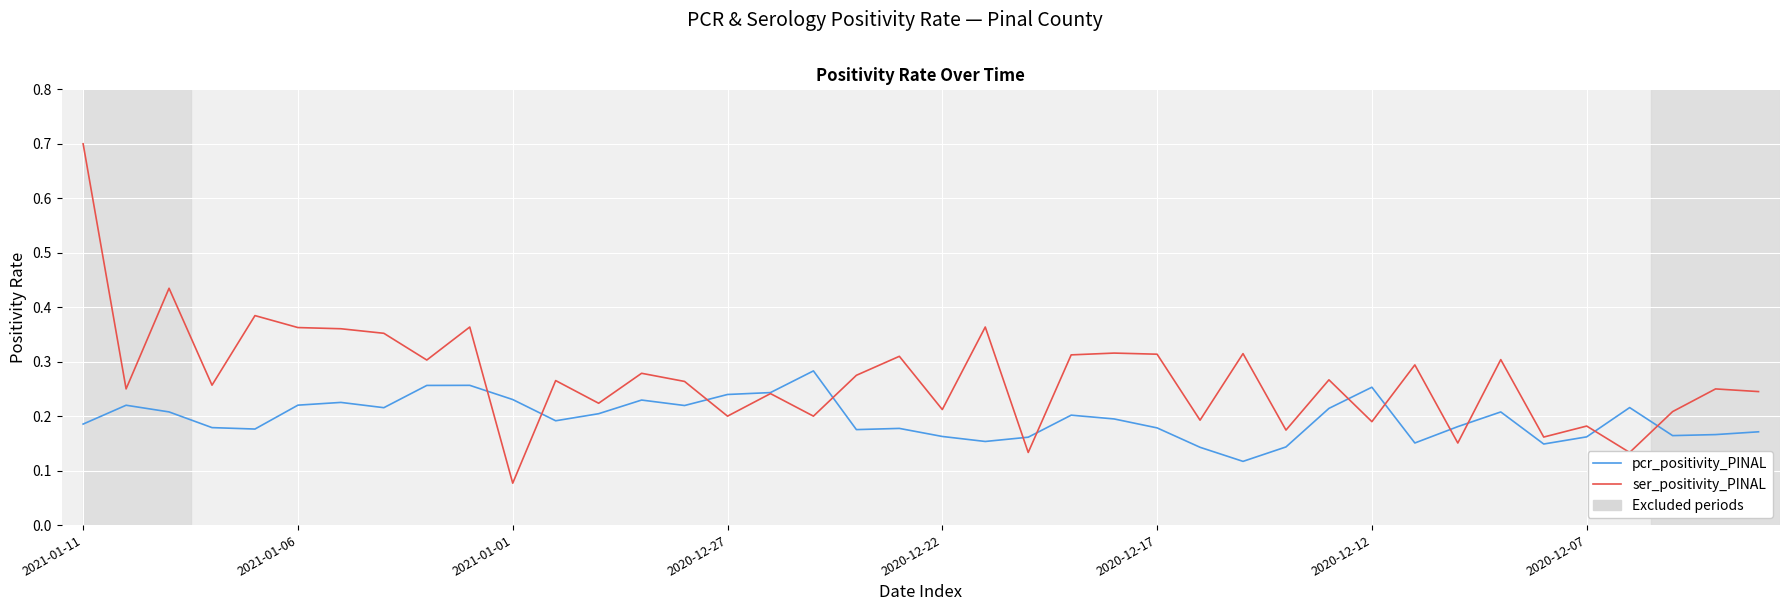

Rank the series by their average value, from highest to lowest.

ser_positivity_PINAL, pcr_positivity_PINAL